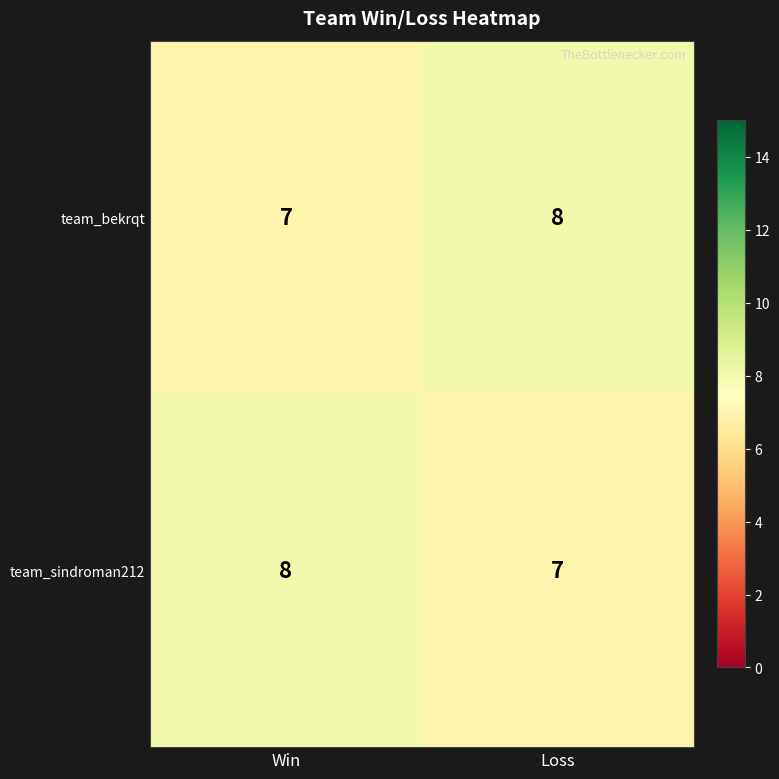

Read the team_sindroman212 value at Win.

8